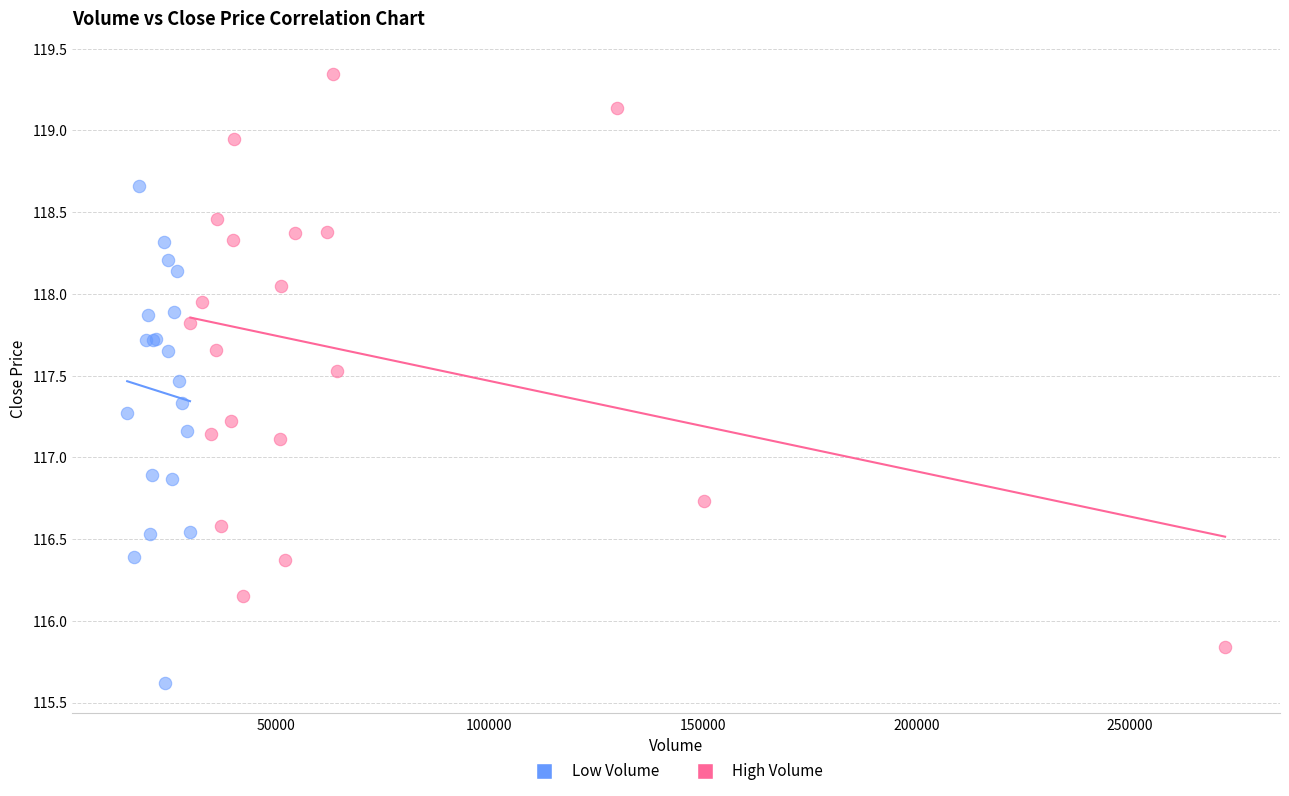

Which series has the largest Y range (max minus min)?

High Volume